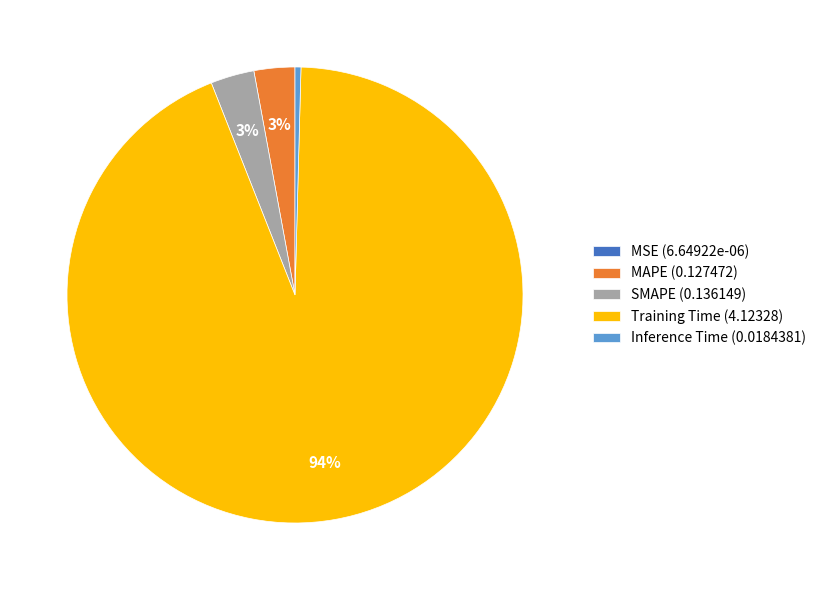

To the nearest percent, what is the average slice percentage?

20%